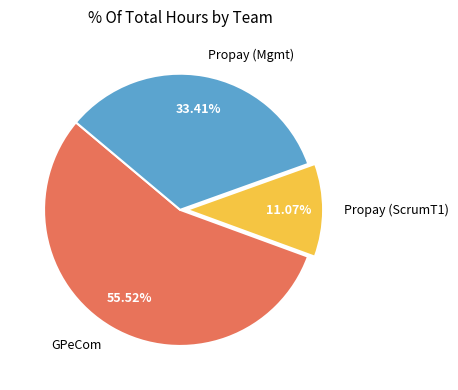

Which has a higher value, GPeCom or Propay (ScrumT1)?

GPeCom